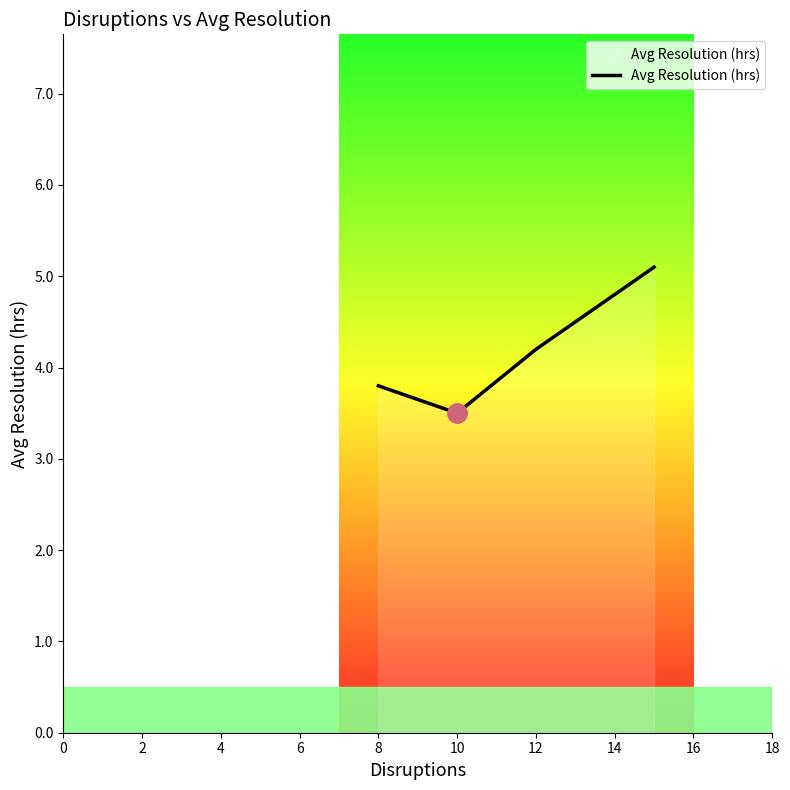

True or false: the data has more than 1 interior local peaks.

False